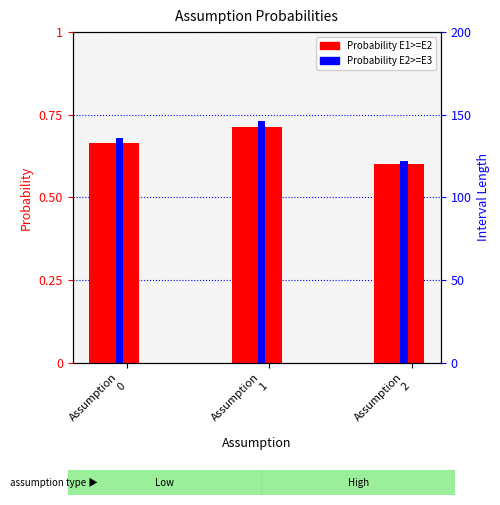

Rank the series at Assumption
1 from highest to lowest value.

Probability E2>=E3, Probability E1>=E2